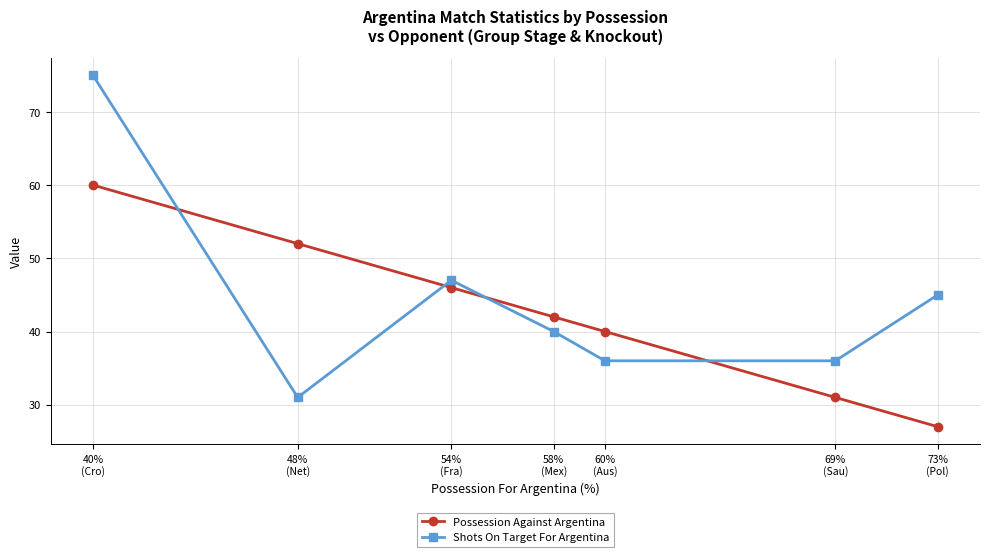

What is the minimum value shown in the chart?

27